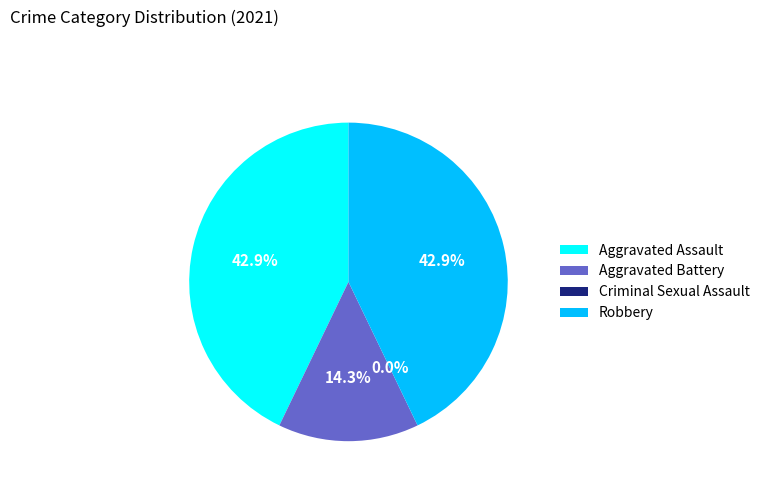

Which slice is the smallest?

Criminal Sexual Assault